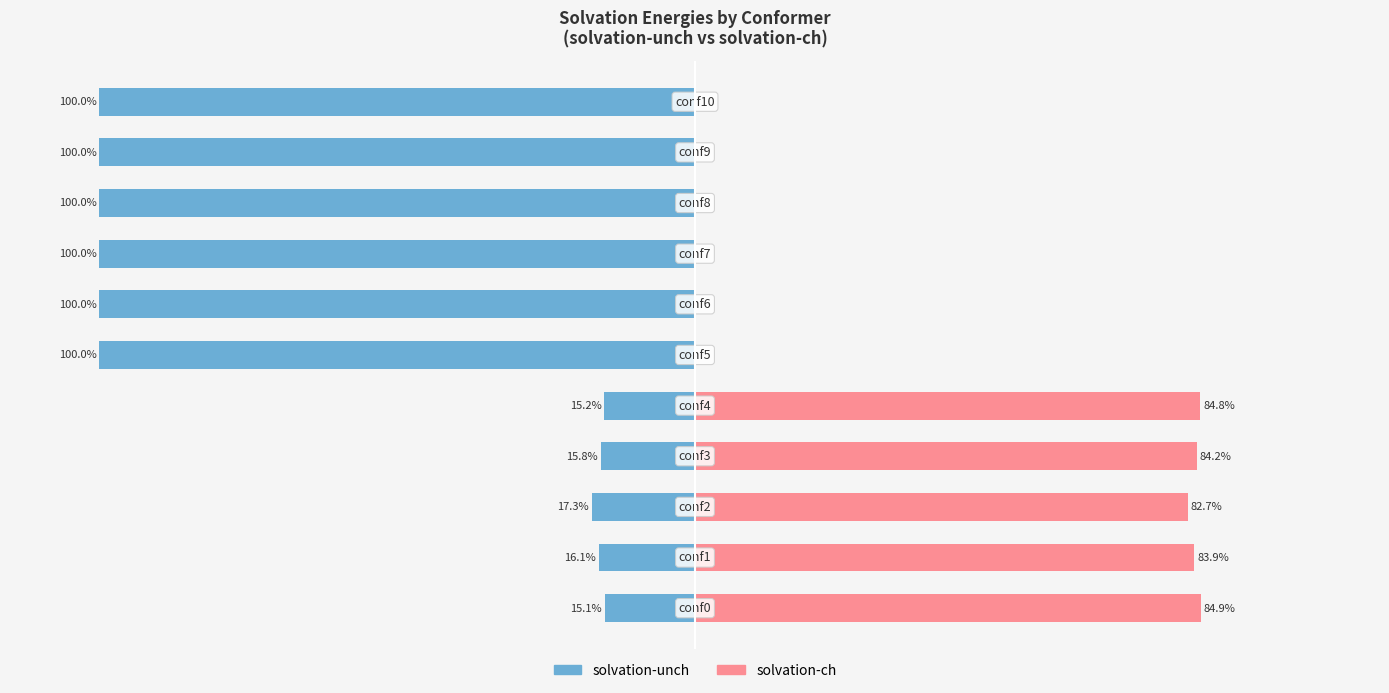

The solvation-unch series shows -54.3 at 6. True or false?

False